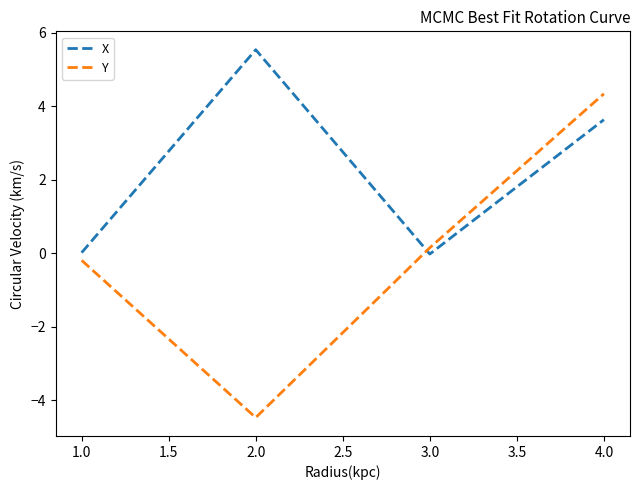

What is the difference between the maximum and minimum values in the Y series?

8.8